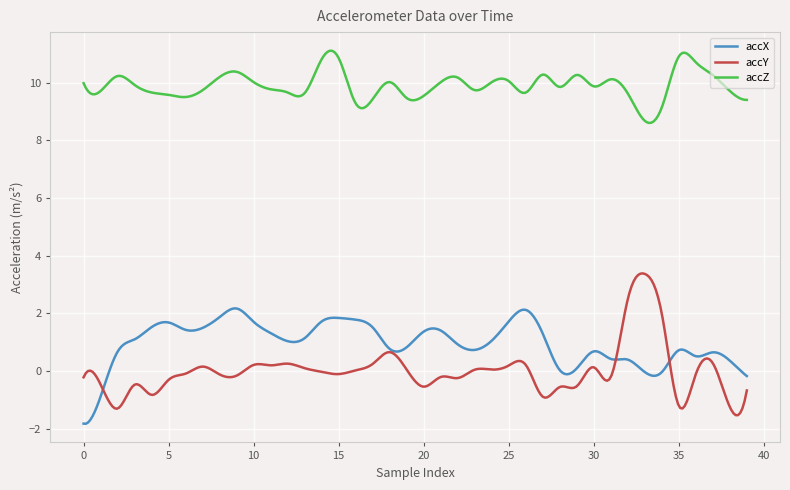

True or false: accZ and accY cross at least once.

False